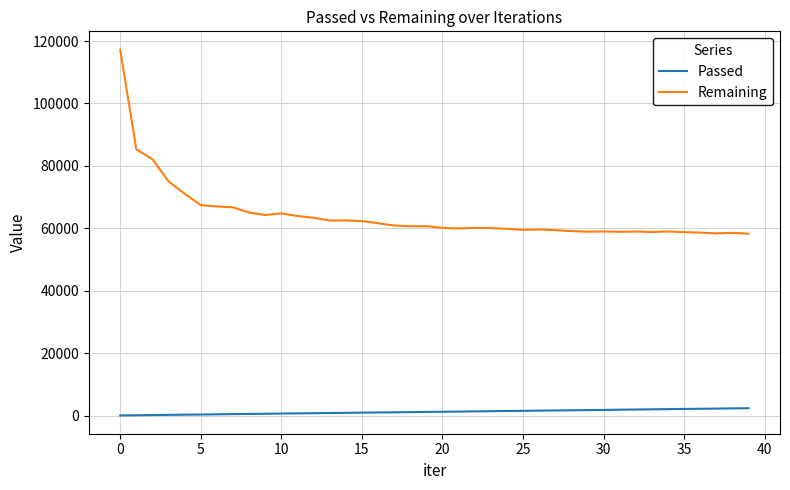

Rank the series by their average value, from highest to lowest.

Remaining, Passed